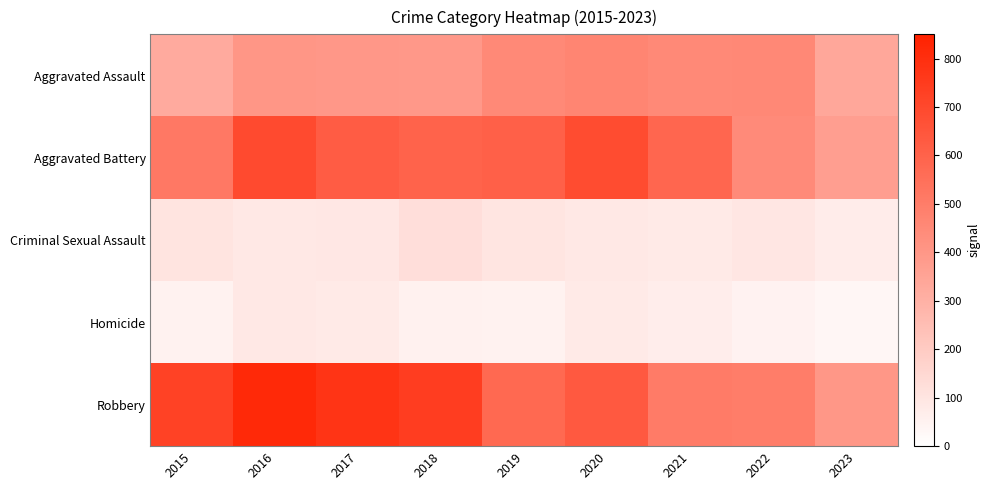

What is the greatest value displayed?

819